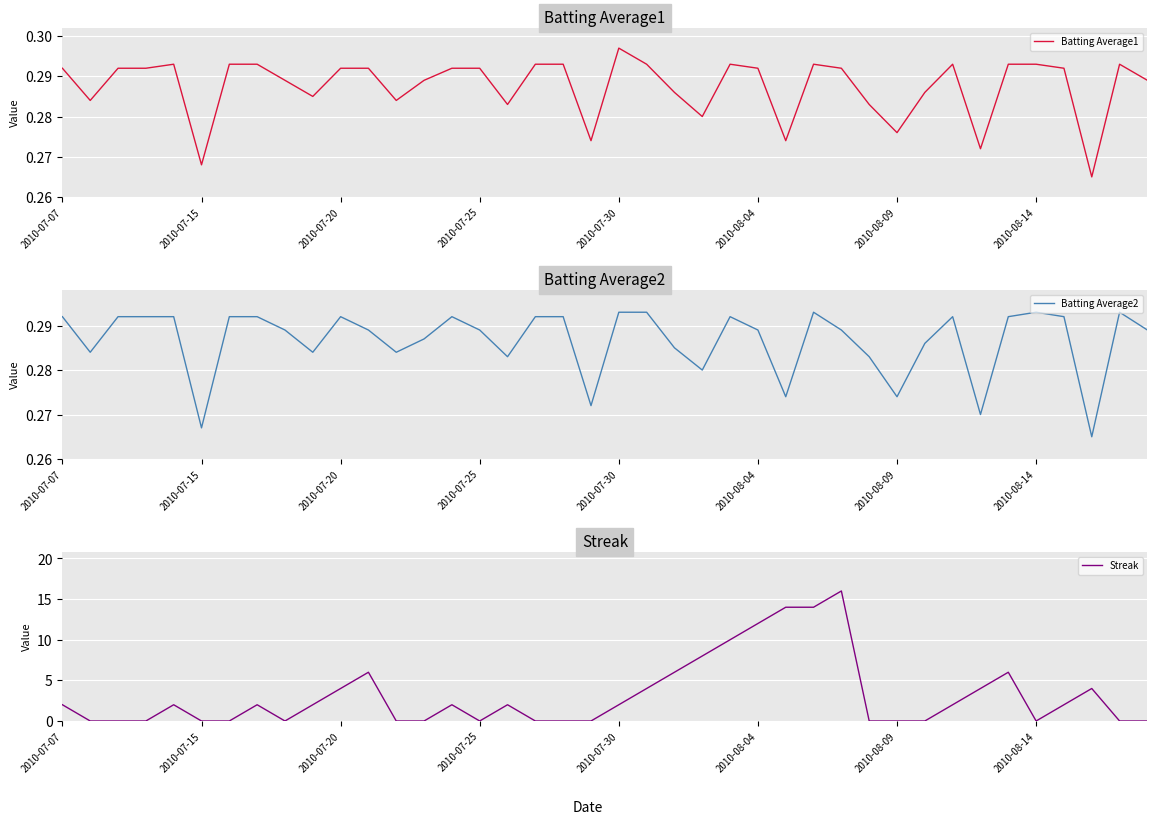

What is the highest value of the Streak series?

16